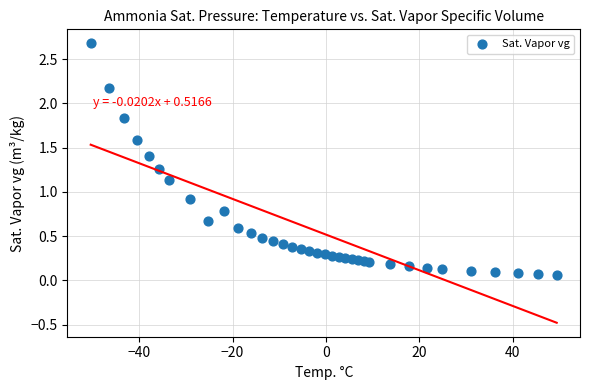

What Y value in the scatter plot is closest to 1?

0.9